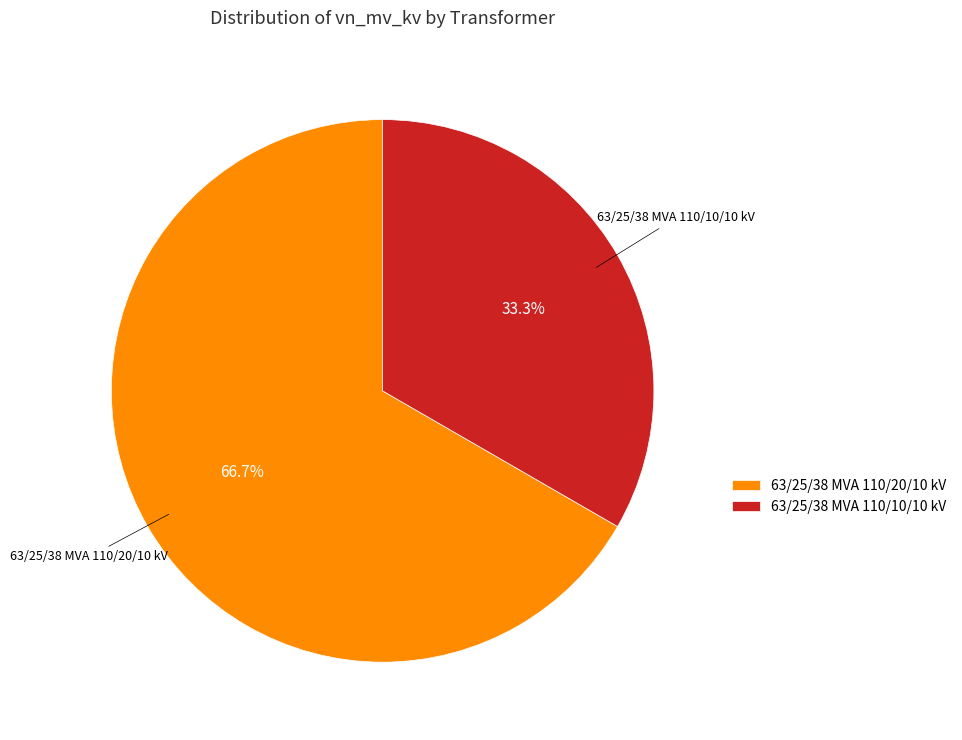

Which category has the smallest portion of the pie?

63/25/38 MVA 110/10/10 kV